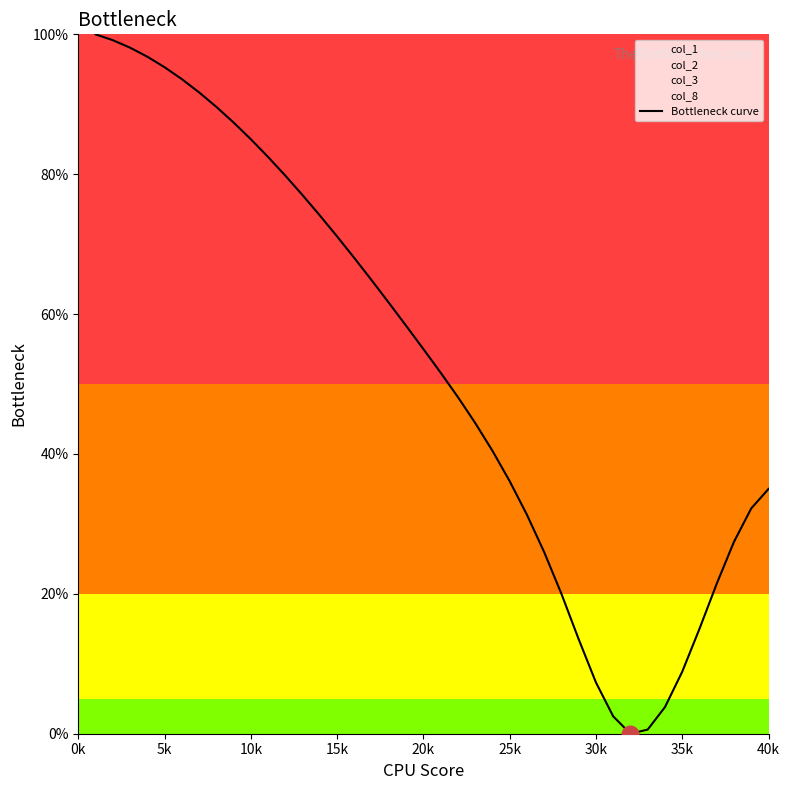

The value of Bottleneck curve at 20k is 81.5. True or false?

False